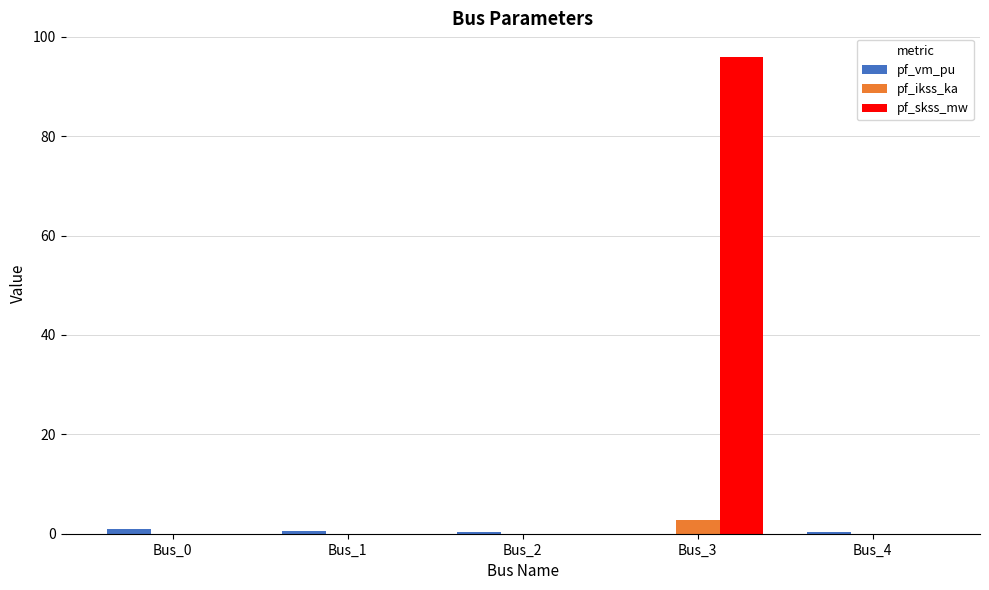

The value of pf_skss_mw at Bus_1 is -40.7. True or false?

False